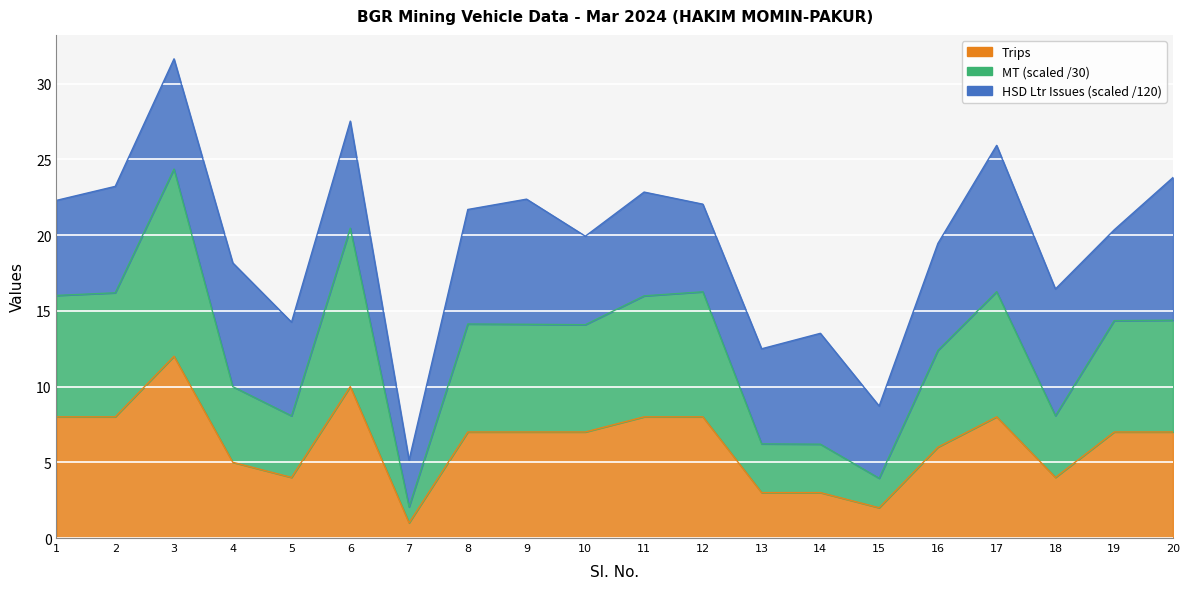

What value does the Trips series have at 1?

8.0